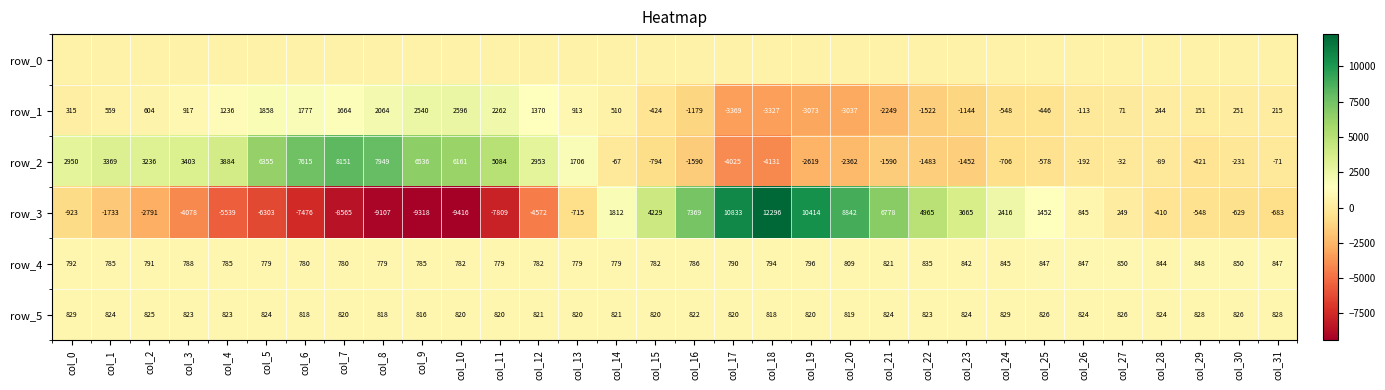

Reading left to right, extract all data points from this chart.

row_0: col_0=509.4	col_1=509.4	col_2=509.4	col_3=509.5	col_4=509.6	col_5=509.6	col_6=509.6	col_7=509.7	col_8=509.7	col_9=509.8	col_10=509.9	col_11=509.9	col_12=510.0	col_13=510.0	col_14=510.0	col_15=510.1	col_16=510.2	col_17=510.2	col_18=510.3	col_19=510.3	col_20=510.4	col_21=510.4	col_22=510.5	col_23=510.5	col_24=510.6	col_25=510.6	col_26=510.7	col_27=510.7	col_28=510.8	col_29=510.8	col_30=510.9	col_31=510.9
row_1: col_0=315.0	col_1=559.0	col_2=604.0	col_3=917.0	col_4=1236.0	col_5=1858.0	col_6=1777.0	col_7=1664.0	col_8=2064.0	col_9=2540.0	col_10=2596.0	col_11=2262.0	col_12=1370.0	col_13=913.0	col_14=510.0	col_15=-424.0	col_16=-1179.0	col_17=-3369.0	col_18=-3327.0	col_19=-3073.0	col_20=-3037.0	col_21=-2249.0	col_22=-1522.0	col_23=-1144.0	col_24=-548.0	col_25=-446.0	col_26=-113.0	col_27=71.0	col_28=244.0	col_29=151.0	col_30=251.0	col_31=215.0
row_2: col_0=2950.0	col_1=3369.0	col_2=3236.0	col_3=3403.0	col_4=3884.0	col_5=6355.0	col_6=7615.0	col_7=8151.0	col_8=7949.0	col_9=6536.0	col_10=6161.0	col_11=5084.0	col_12=2953.0	col_13=1706.0	col_14=-67.0	col_15=-794.0	col_16=-1590.0	col_17=-4025.0	col_18=-4131.0	col_19=-2619.0	col_20=-2362.0	col_21=-1590.0	col_22=-1483.0	col_23=-1452.0	col_24=-706.0	col_25=-578.0	col_26=-192.0	col_27=-32.0	col_28=-89.0	col_29=-421.0	col_30=-231.0	col_31=-71.0
row_3: col_0=-923.0	col_1=-1733.0	col_2=-2791.0	col_3=-4078.0	col_4=-5539.0	col_5=-6303.0	col_6=-7476.0	col_7=-8565.0	col_8=-9107.0	col_9=-9318.0	col_10=-9416.0	col_11=-7809.0	col_12=-4572.0	col_13=-715.0	col_14=1812.0	col_15=4229.0	col_16=7369.0	col_17=10833.0	col_18=12296.0	col_19=10414.0	col_20=8842.0	col_21=6778.0	col_22=4965.0	col_23=3665.0	col_24=2416.0	col_25=1452.0	col_26=845.0	col_27=249.0	col_28=-410.0	col_29=-548.0	col_30=-629.0	col_31=-683.0
row_4: col_0=792.0	col_1=785.0	col_2=791.0	col_3=788.0	col_4=785.0	col_5=779.0	col_6=780.0	col_7=780.0	col_8=779.0	col_9=785.0	col_10=782.0	col_11=779.0	col_12=782.0	col_13=779.0	col_14=779.0	col_15=782.0	col_16=786.0	col_17=790.0	col_18=794.0	col_19=796.0	col_20=809.0	col_21=821.0	col_22=835.0	col_23=842.0	col_24=845.0	col_25=847.0	col_26=847.0	col_27=850.0	col_28=844.0	col_29=848.0	col_30=850.0	col_31=847.0
row_5: col_0=829.0	col_1=824.0	col_2=825.0	col_3=823.0	col_4=823.0	col_5=824.0	col_6=818.0	col_7=820.0	col_8=818.0	col_9=816.0	col_10=820.0	col_11=820.0	col_12=821.0	col_13=820.0	col_14=821.0	col_15=820.0	col_16=822.0	col_17=820.0	col_18=818.0	col_19=820.0	col_20=819.0	col_21=824.0	col_22=823.0	col_23=824.0	col_24=829.0	col_25=826.0	col_26=824.0	col_27=826.0	col_28=824.0	col_29=828.0	col_30=826.0	col_31=828.0